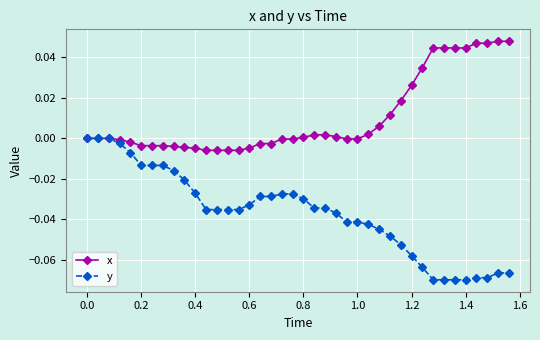

Which series has the widest spread of values?

y